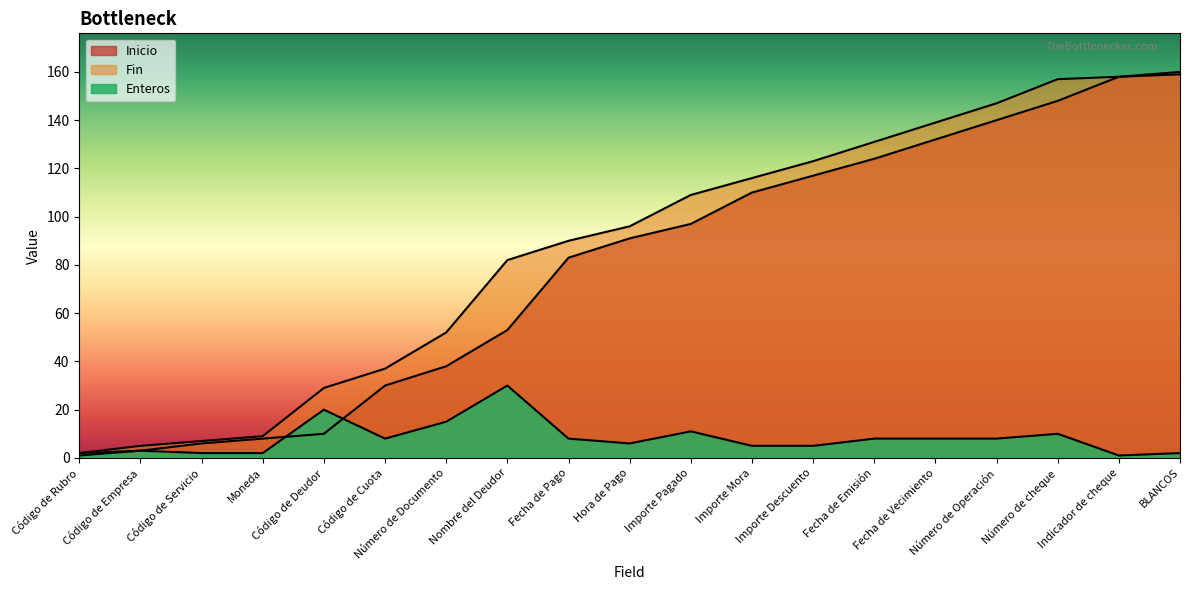

Reading left to right, what are all the values shown in this chart?

Inicio: 1	3	6	8	10	30	38	53	83	91	97	110	117	124	132	140	148	158	159
Fin: 2	5	7	9	29	37	52	82	90	96	109	116	123	131	139	147	157	158	160
Enteros: 2	3	2	2	20	8	15	30	8	6	11	5	5	8	8	8	10	1	2